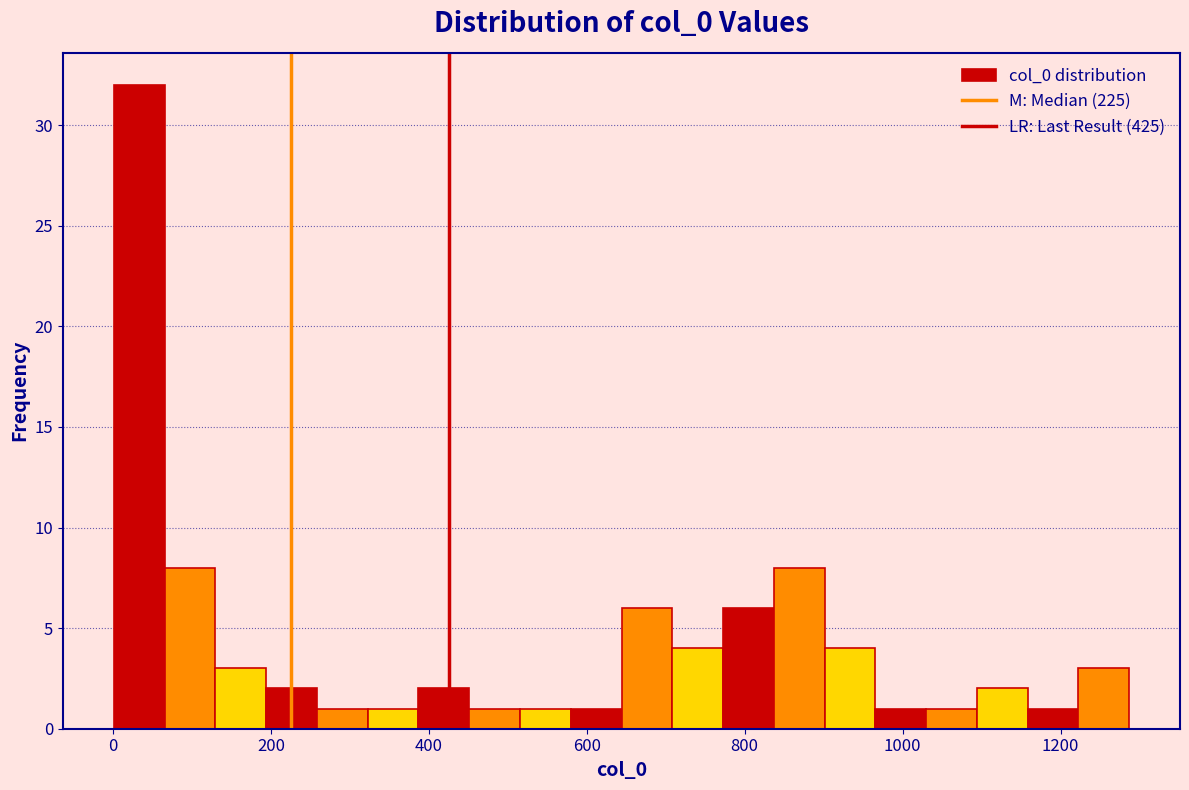

Read against the x-axis, roughly where is the centre of the tallest bar?

40